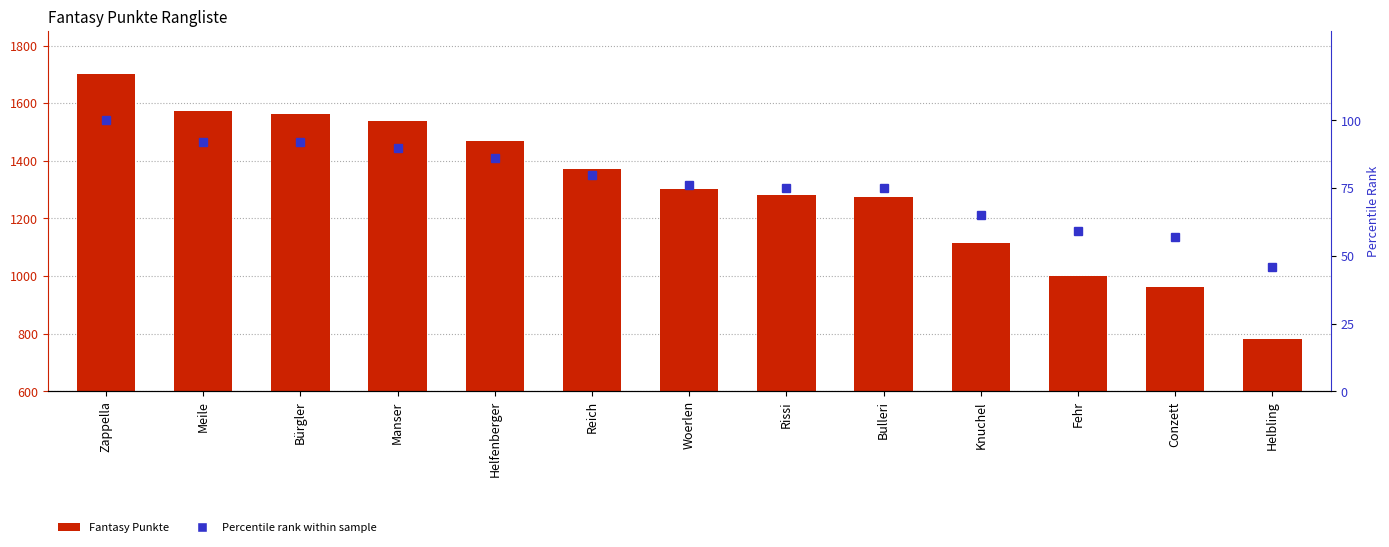

Does the chart contain stacked bars?

No